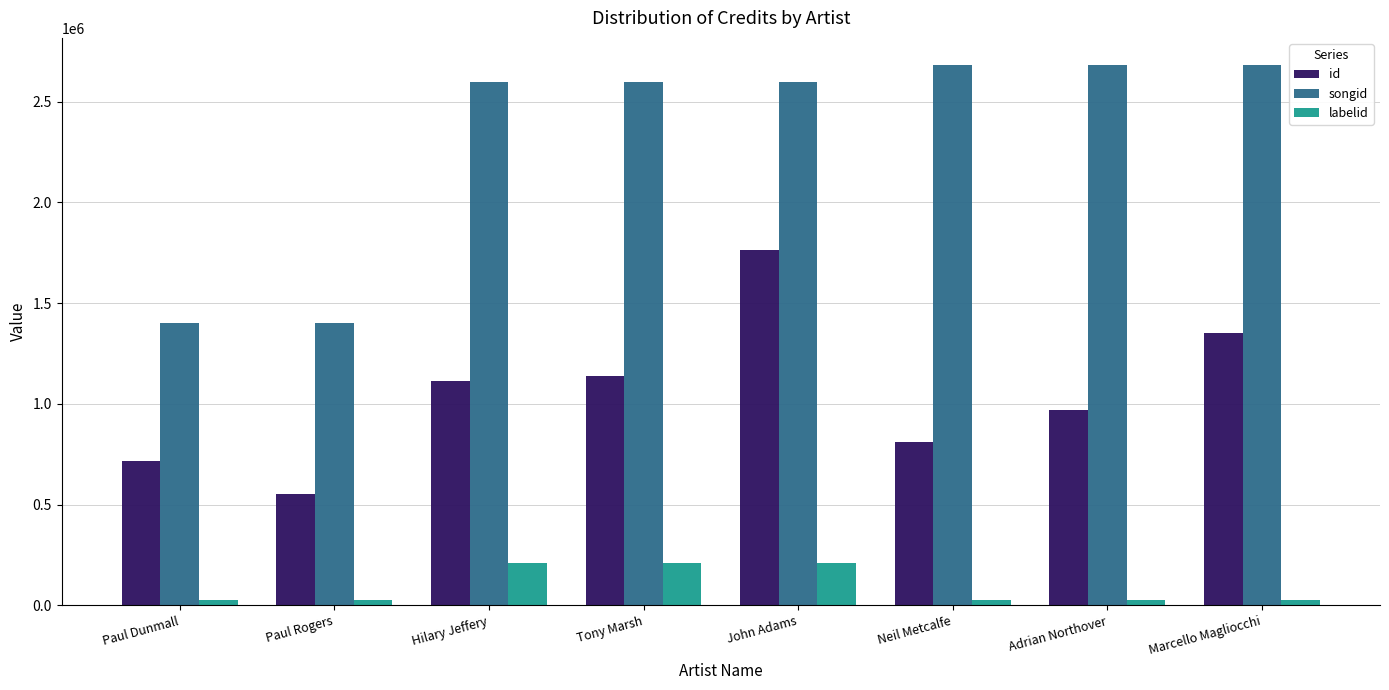

Reading right to left, list all the values displayed in this chart.

id: 1350722	969658	809492	1764182	1136212	1114173	550951	718469
songid: 2682233	2682233	2682233	2596924	2596924	2596924	1403547	1403547
labelid: 25761	25761	25761	208383	208383	208383	25761	25761